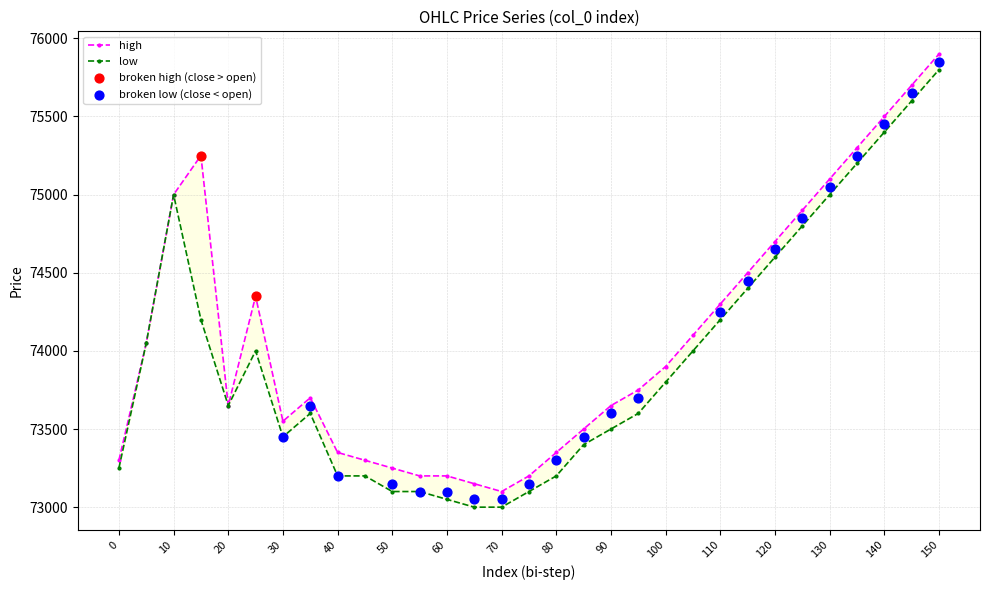

Which series has the largest total across all categories?

high